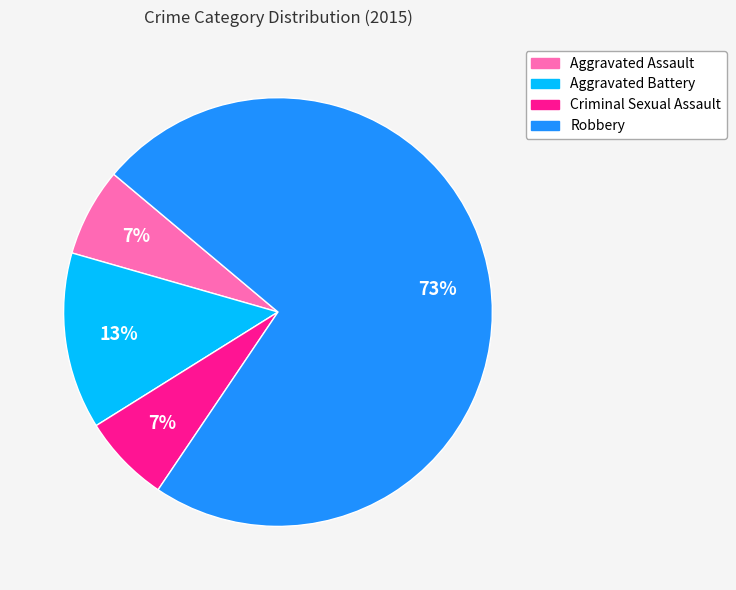

Is there a majority slice in this chart?

Yes